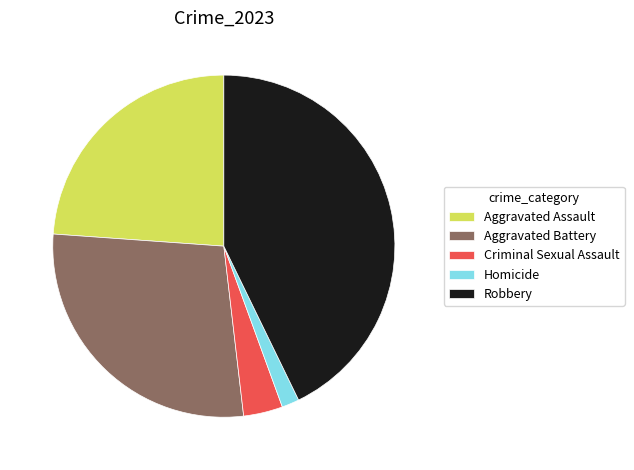

The Criminal Sexual Assault slice represents 4% of the pie. True or false?

True